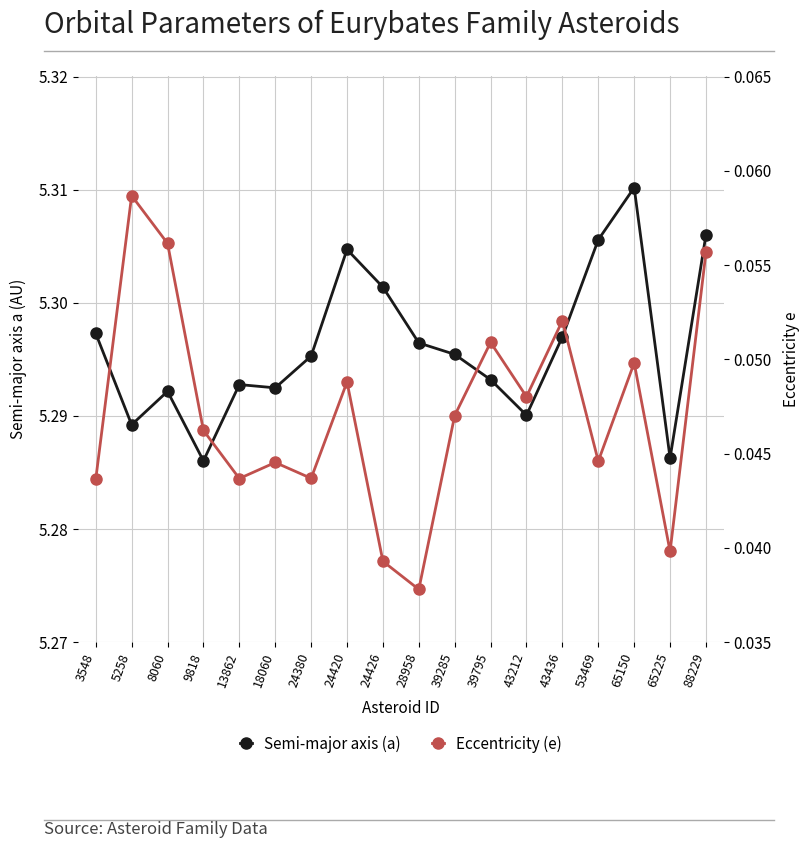

What is the sum of the Eccentricity (e) values at 65225 and 43436?

0.1